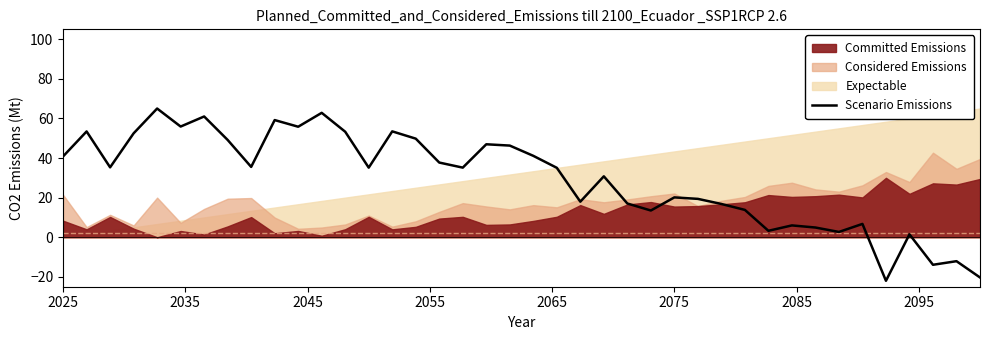

What is the lowest value of the Scenario Emissions series?

-22.0